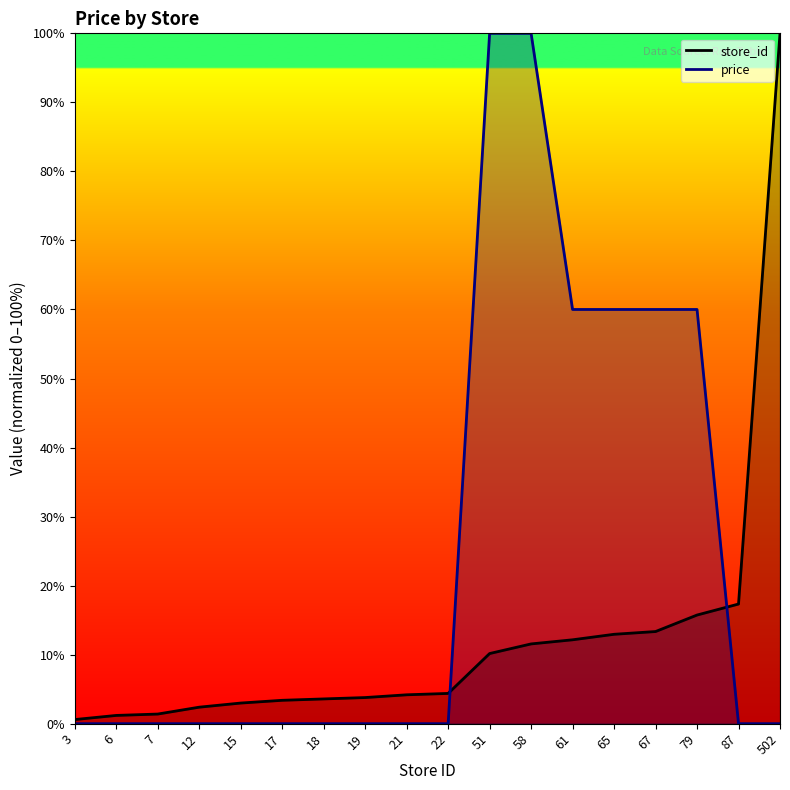

At how many categories does at least one series exceed 99?

3